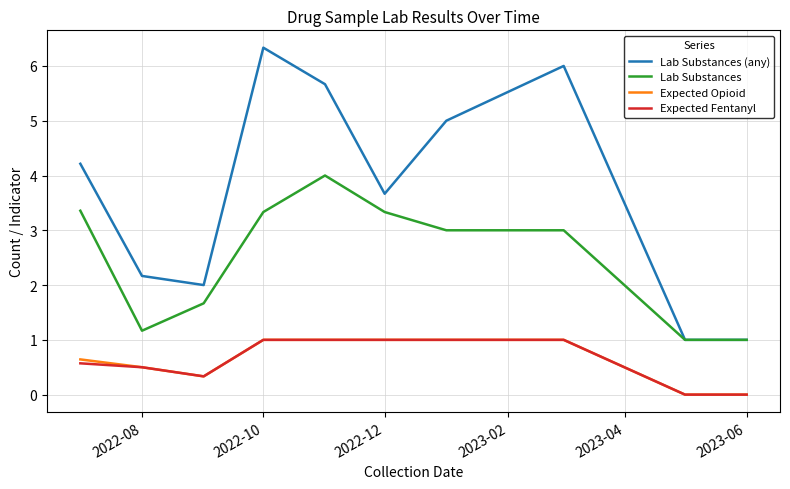

What is the maximum value shown in the chart?

6.3